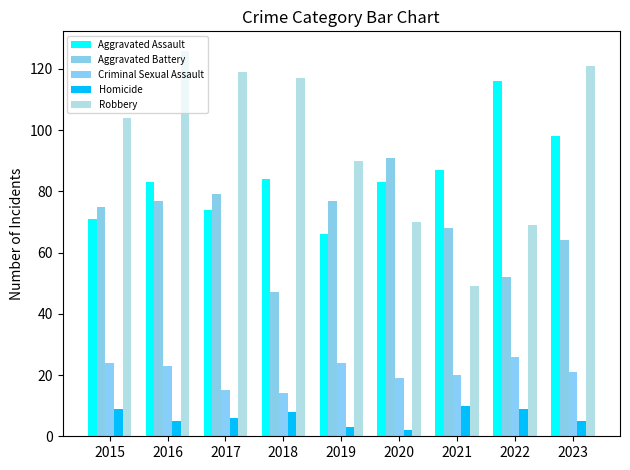

At 2020, list the series in order from smallest to largest.

Homicide, Criminal Sexual Assault, Robbery, Aggravated Assault, Aggravated Battery